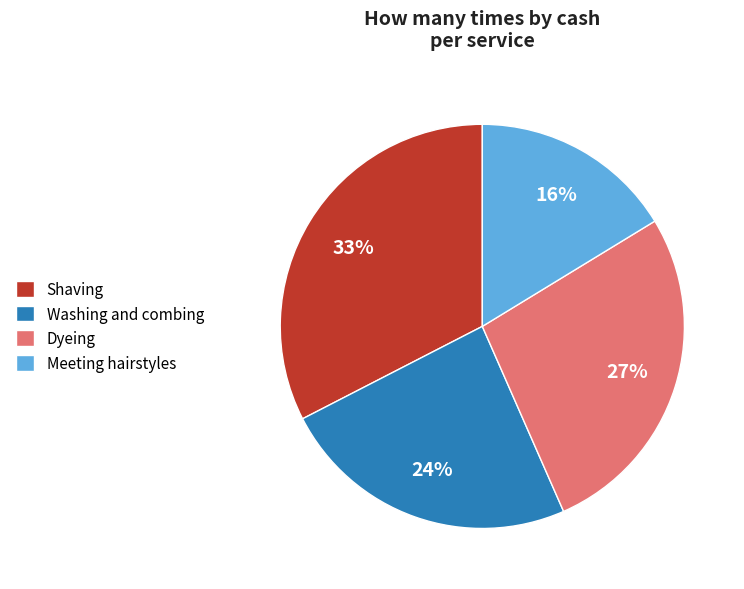

Rank the categories by value from highest to lowest.

Shaving, Dyeing, Washing and combing, Meeting hairstyles